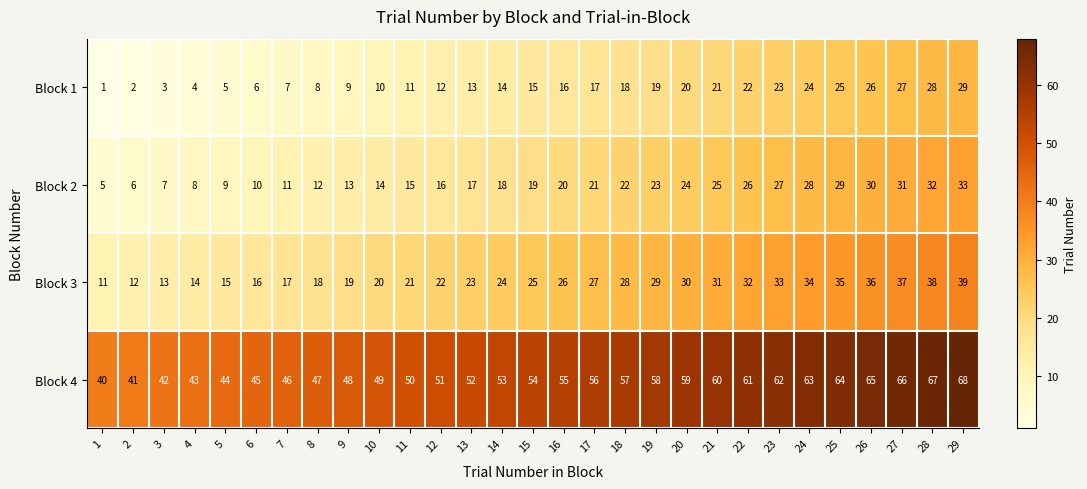

Which series has the largest total across all categories?

Block 4